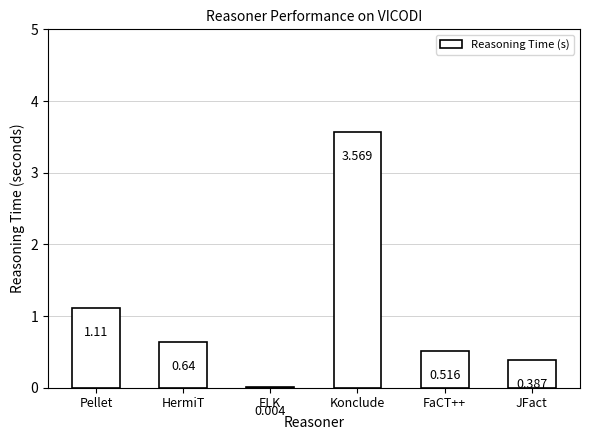

Which category has the highest value across all series?

Konclude